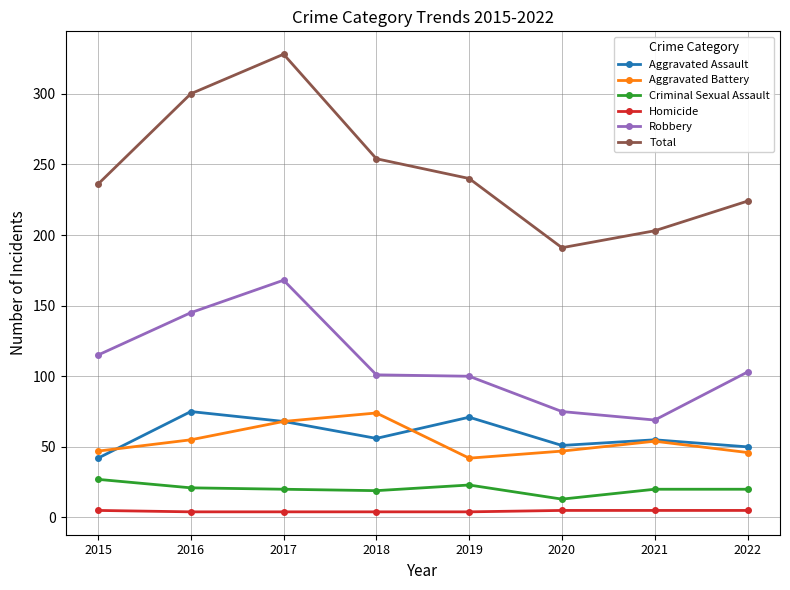

How many values in the Total series are below 240?

4